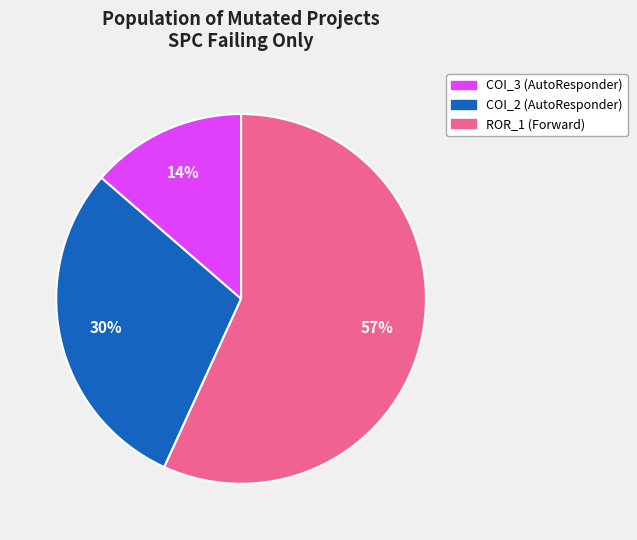

Does any single category account for the majority?

Yes